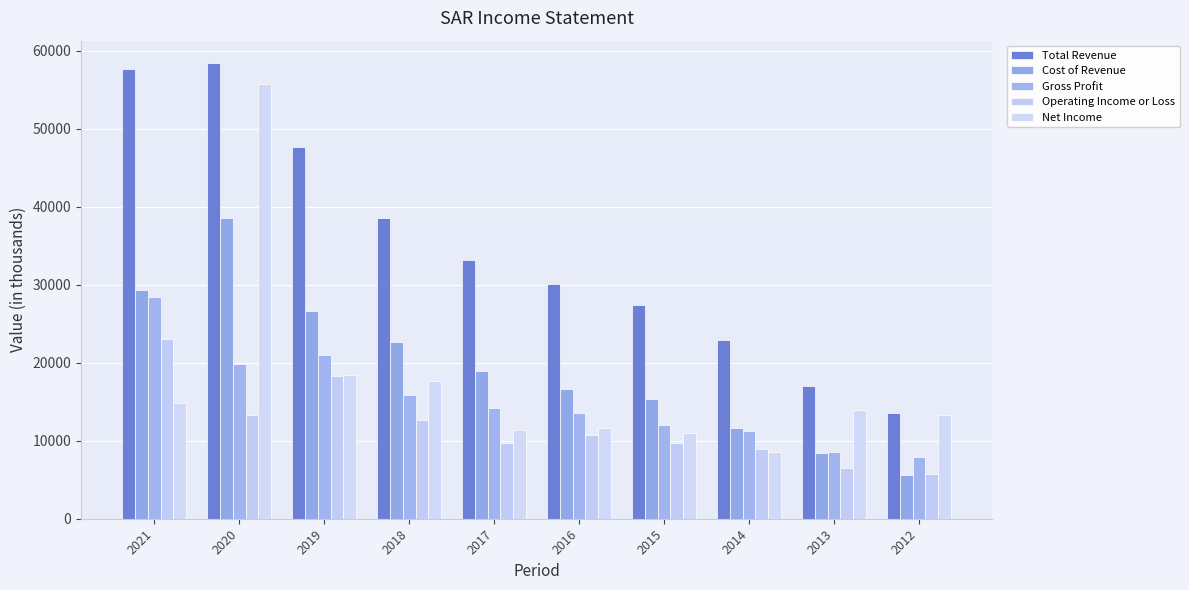

What is the total value across all series at 2012?

46000